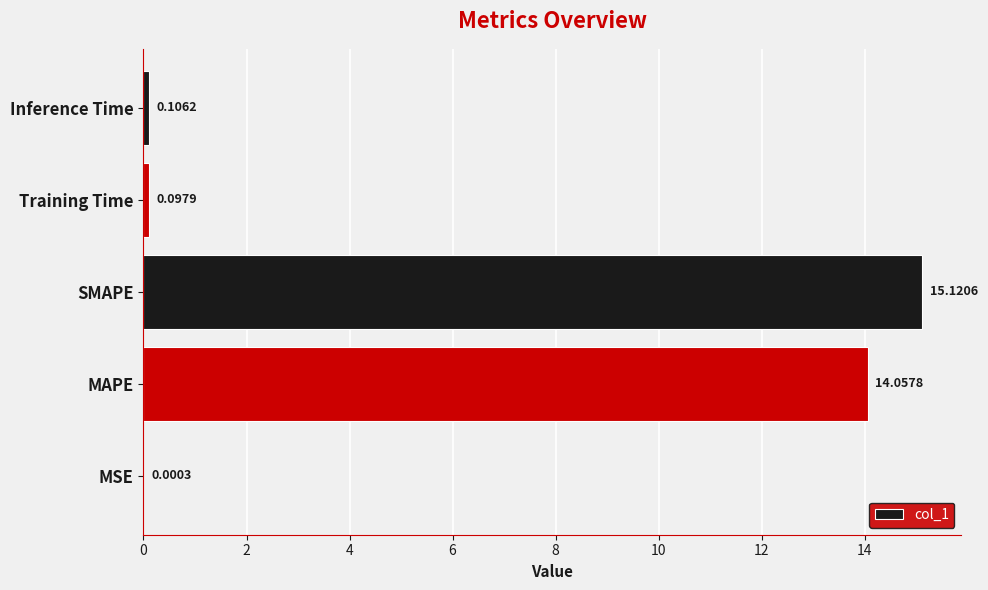

What is the sum of the values at MSE and MAPE?

14.1